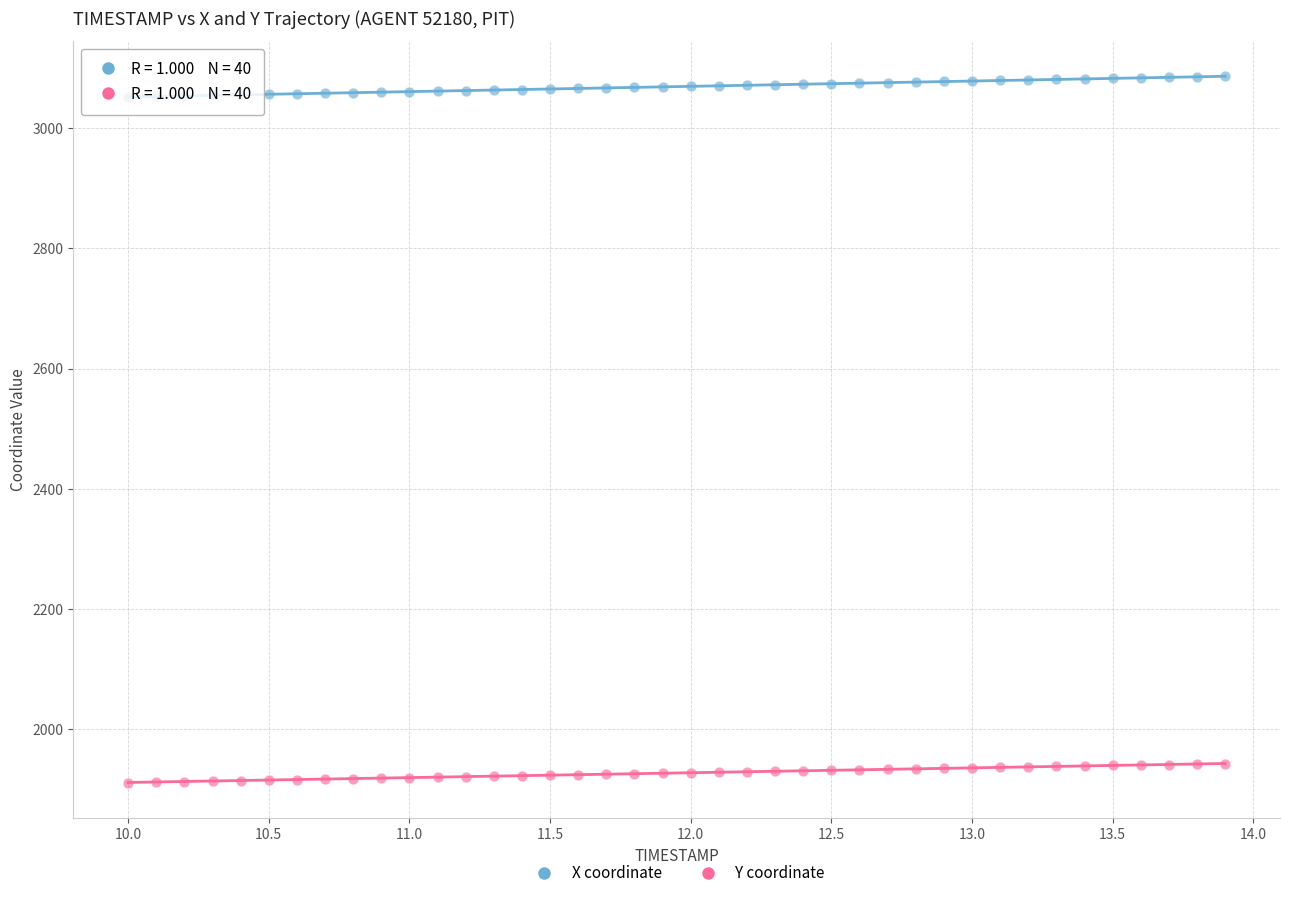

Which series reaches the minimum Y coordinate?

Y coordinate